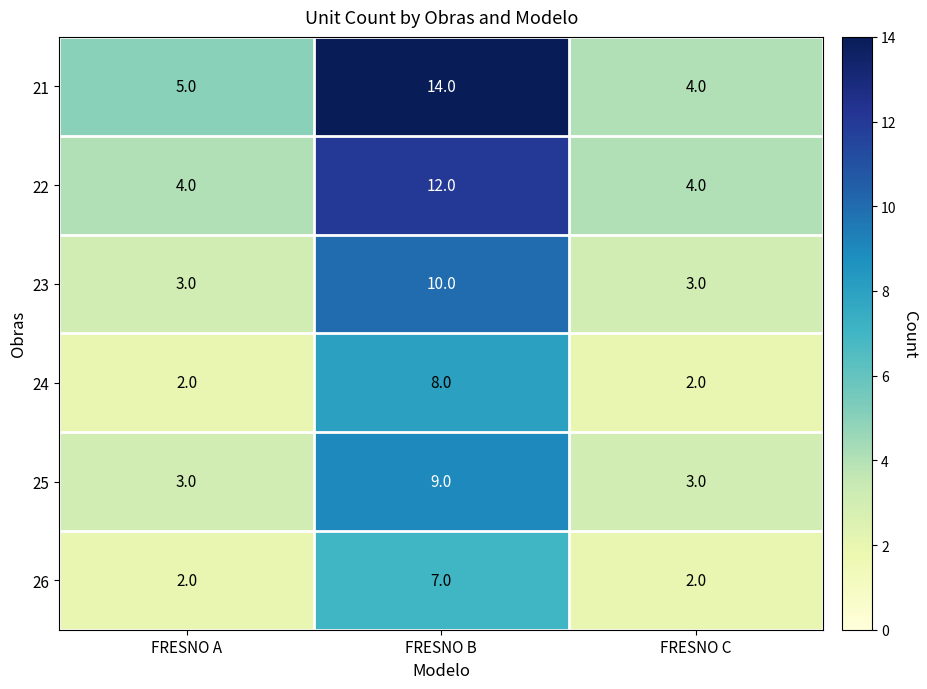

How many data points does each series have?

3